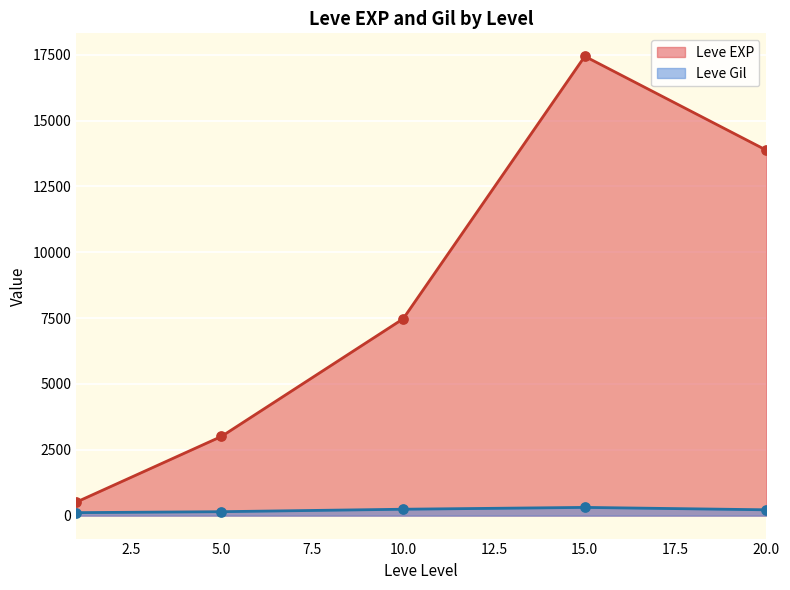

Which series has the widest spread of Y values?

Leve EXP